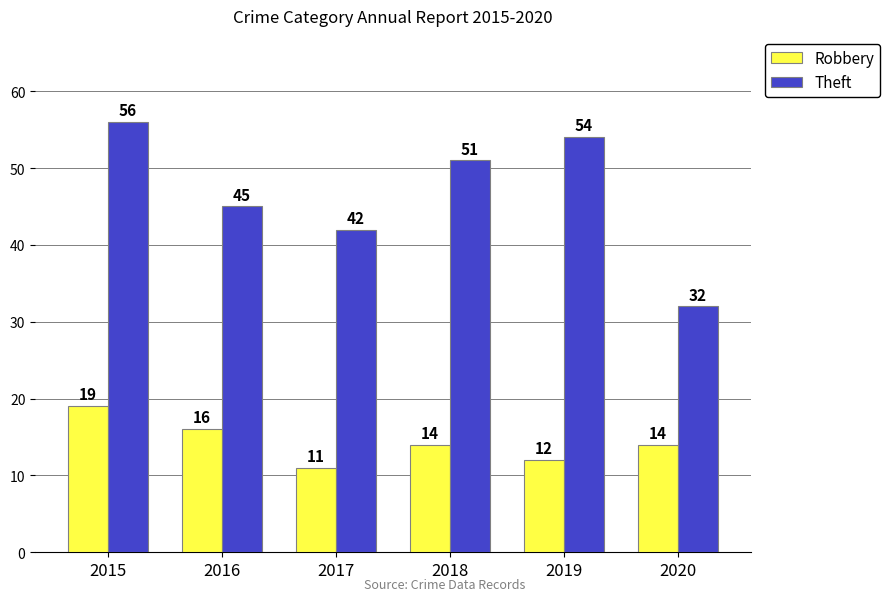

What is the difference between the Theft values at 2019 and 2018?

3